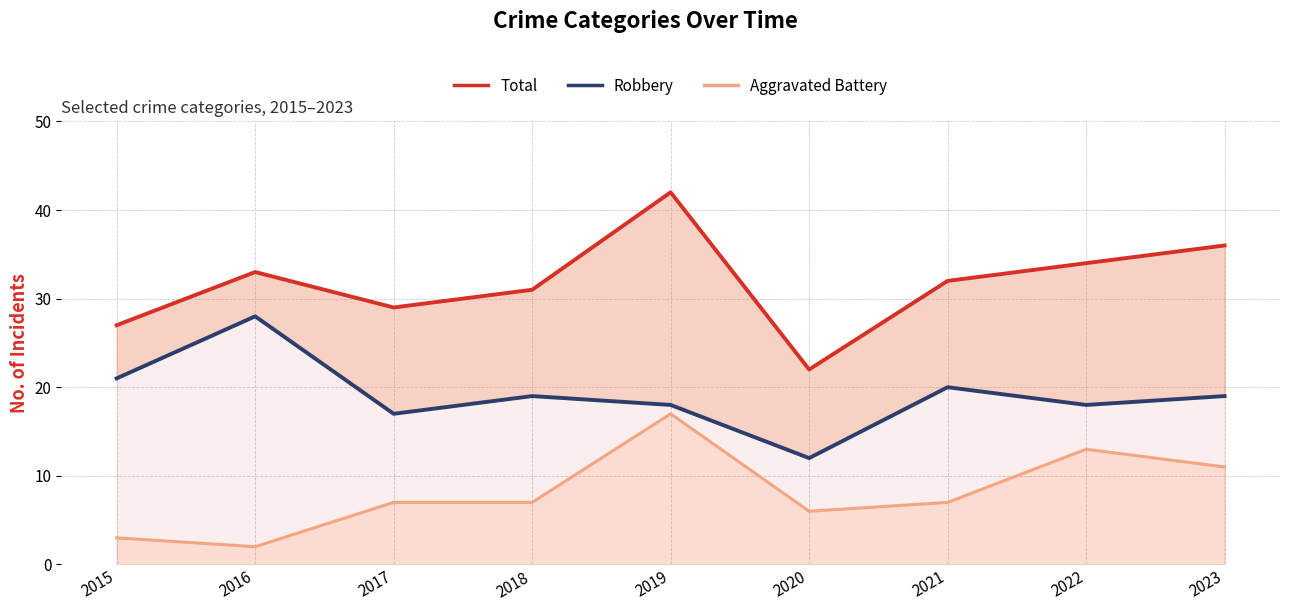

What is the average value of the Aggravated Battery series?

8